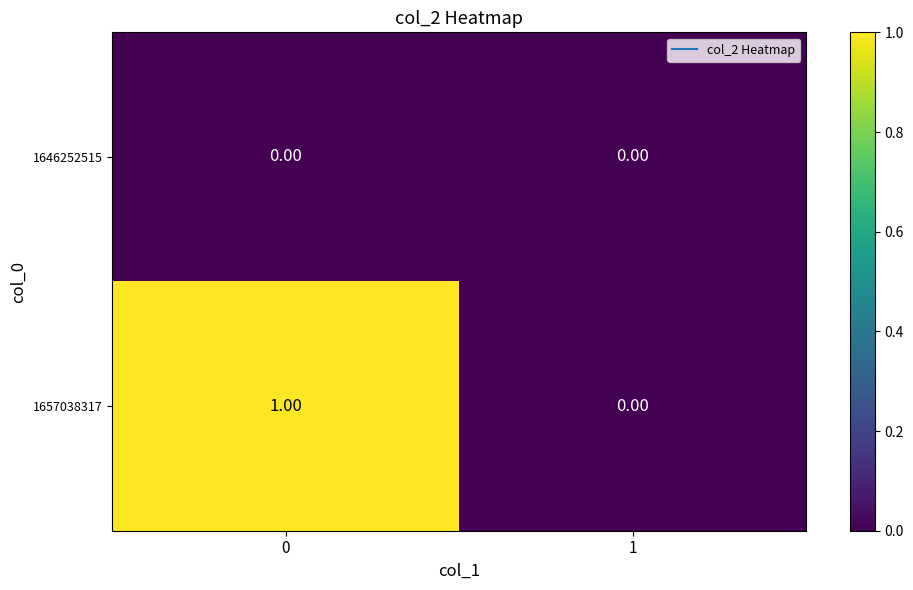

How many data points does each series have?

2